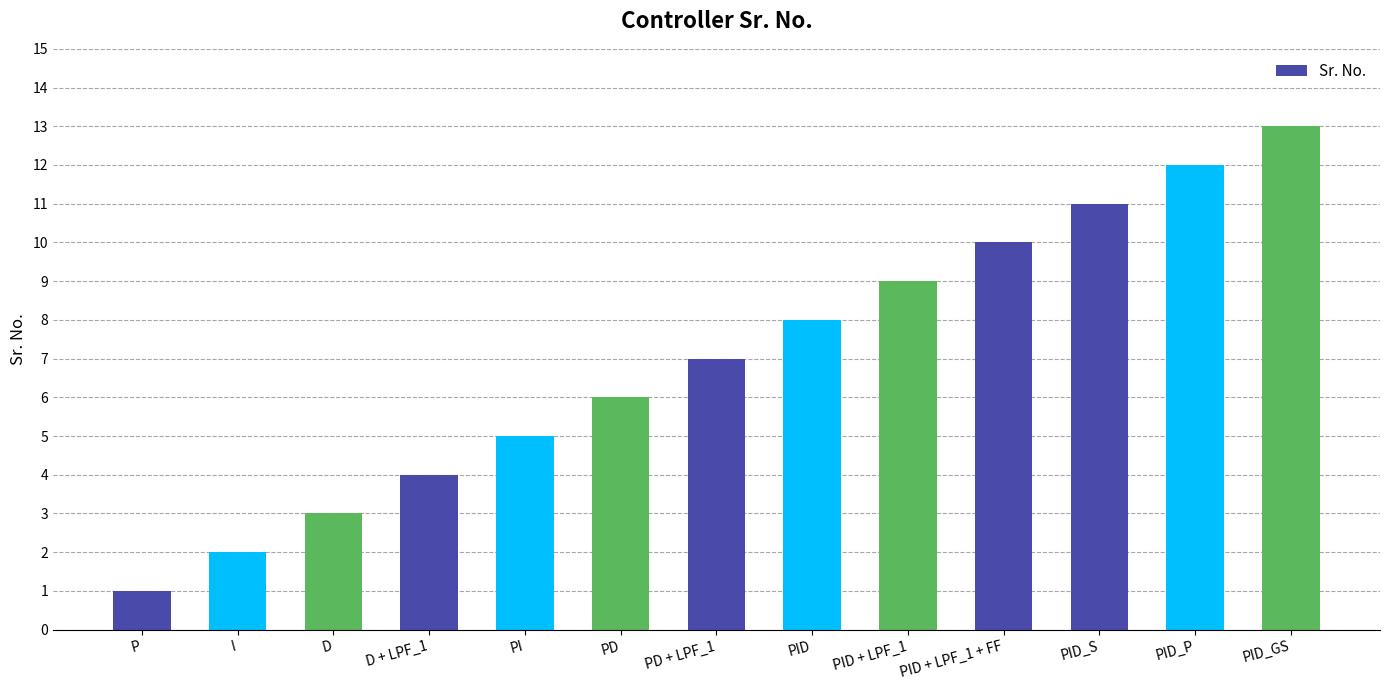

Which has a higher value, PD or D?

PD